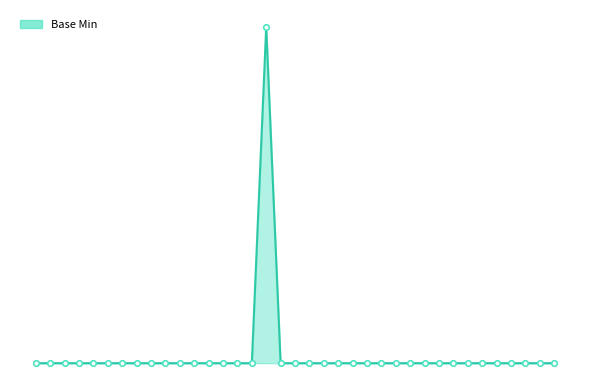

Which label corresponds to the largest value in the chart?

16